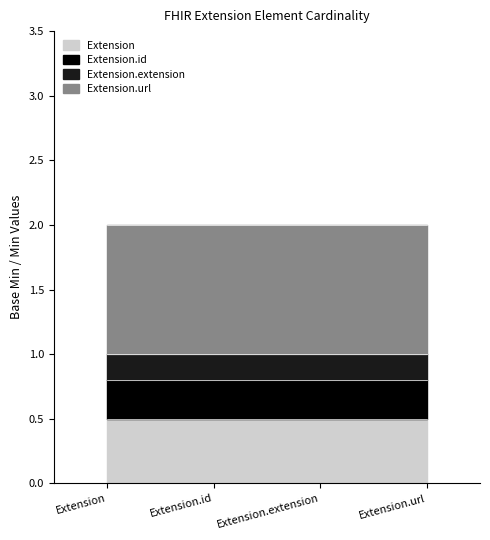

What is the total value across all series at Extension.extension?

2.0